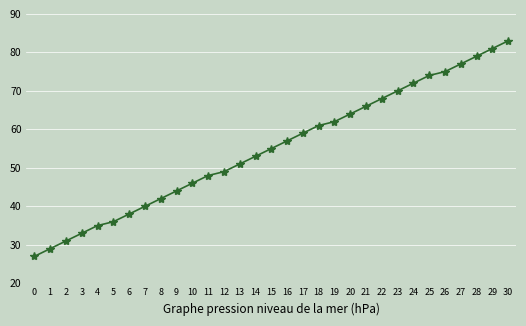

The value at 25 is 74. True or false?

True